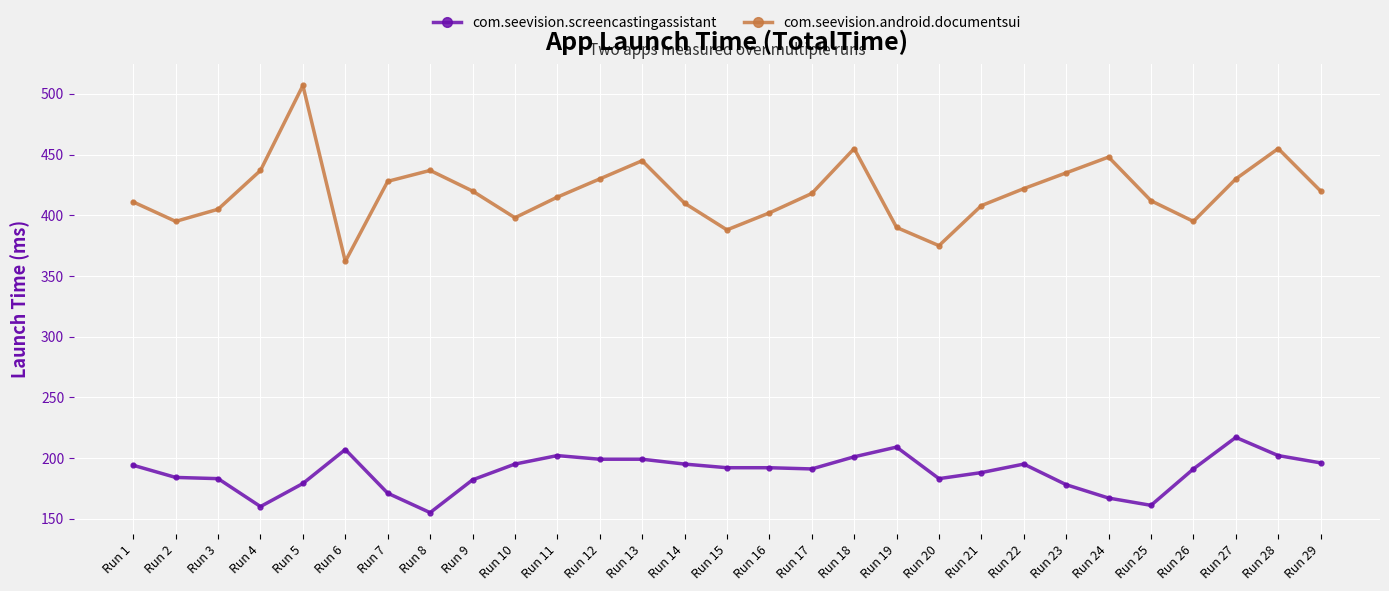

True or false: com.seevision.android.documentsui has more than 2 points higher than both neighbors.

True